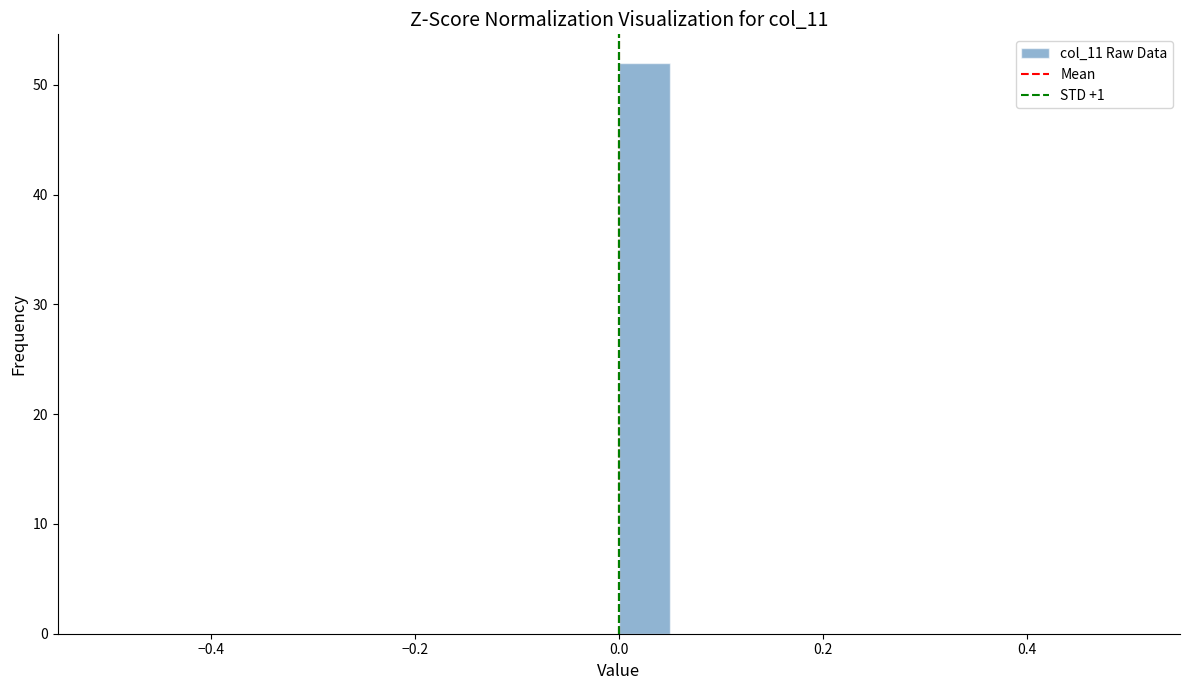

Around what value on the x-axis is the tallest bar? Give the approximate position of its centre, as read against the axis.

0.02